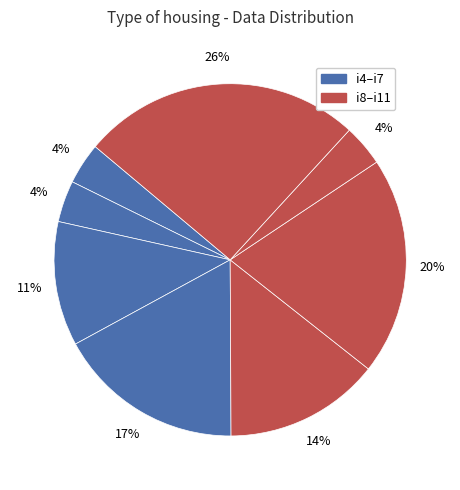

How many segments does this pie chart have?

8